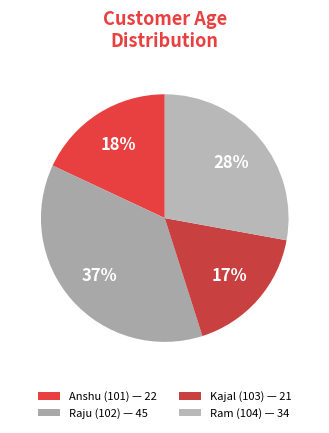

Which slice is the largest?

Raju (102)